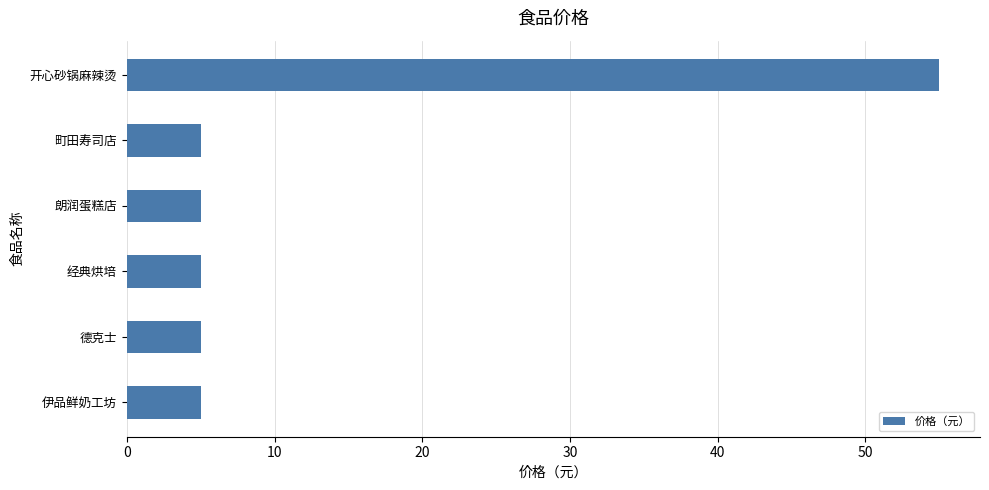

How many bars are there in total?

6